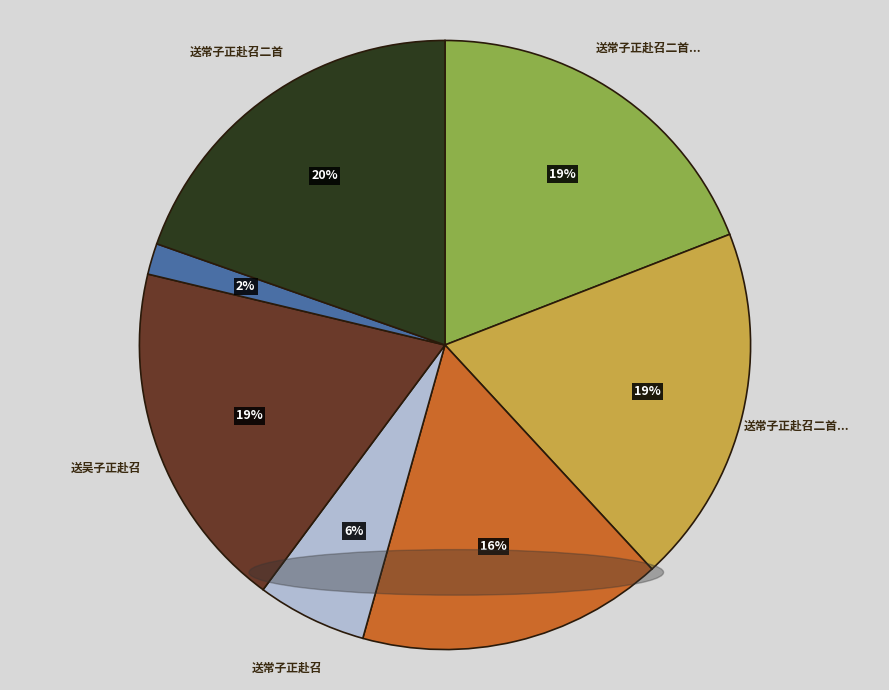

Does any single category account for the majority?

No